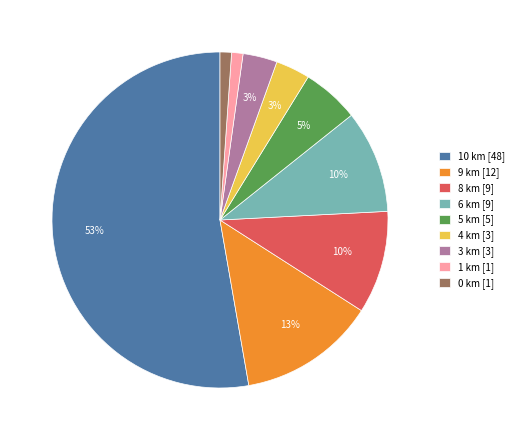

Is the sum of 9 km [12] and 5 km [5] greater than half?

No